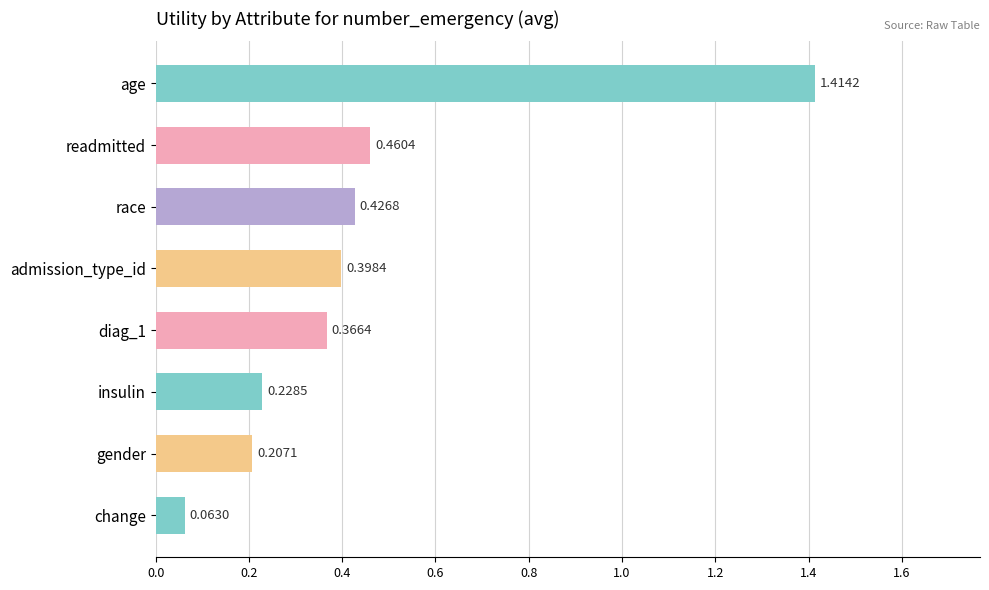

Between admission_type_id and diag_1, which is larger?

admission_type_id